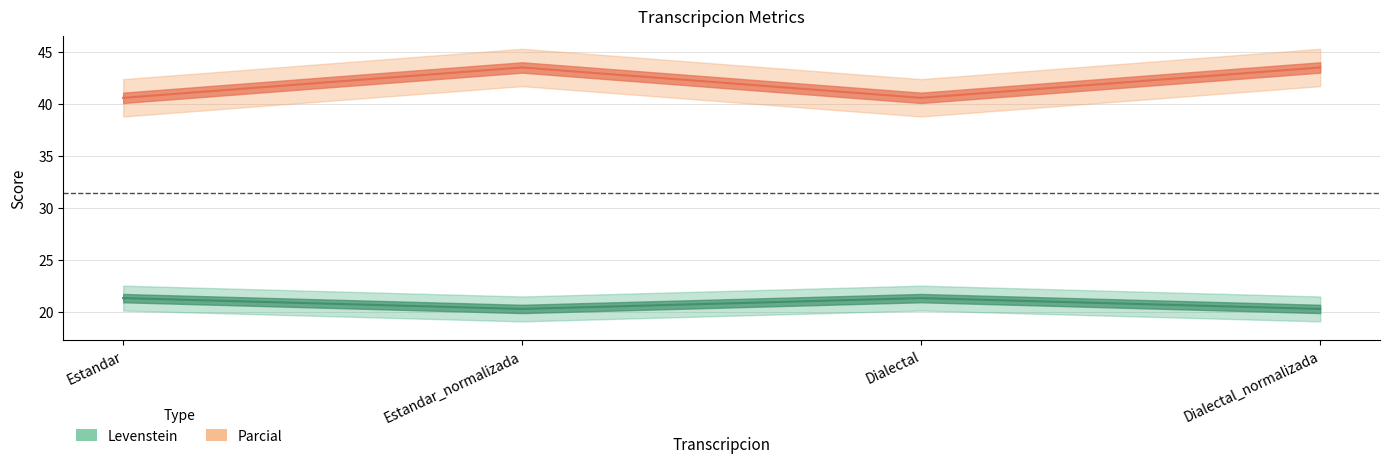

Reading right to left, what are all the values shown in this chart?

Levenstein: 20.3	21.3	20.3	21.3
Parcial: 43.5	40.6	43.5	40.6